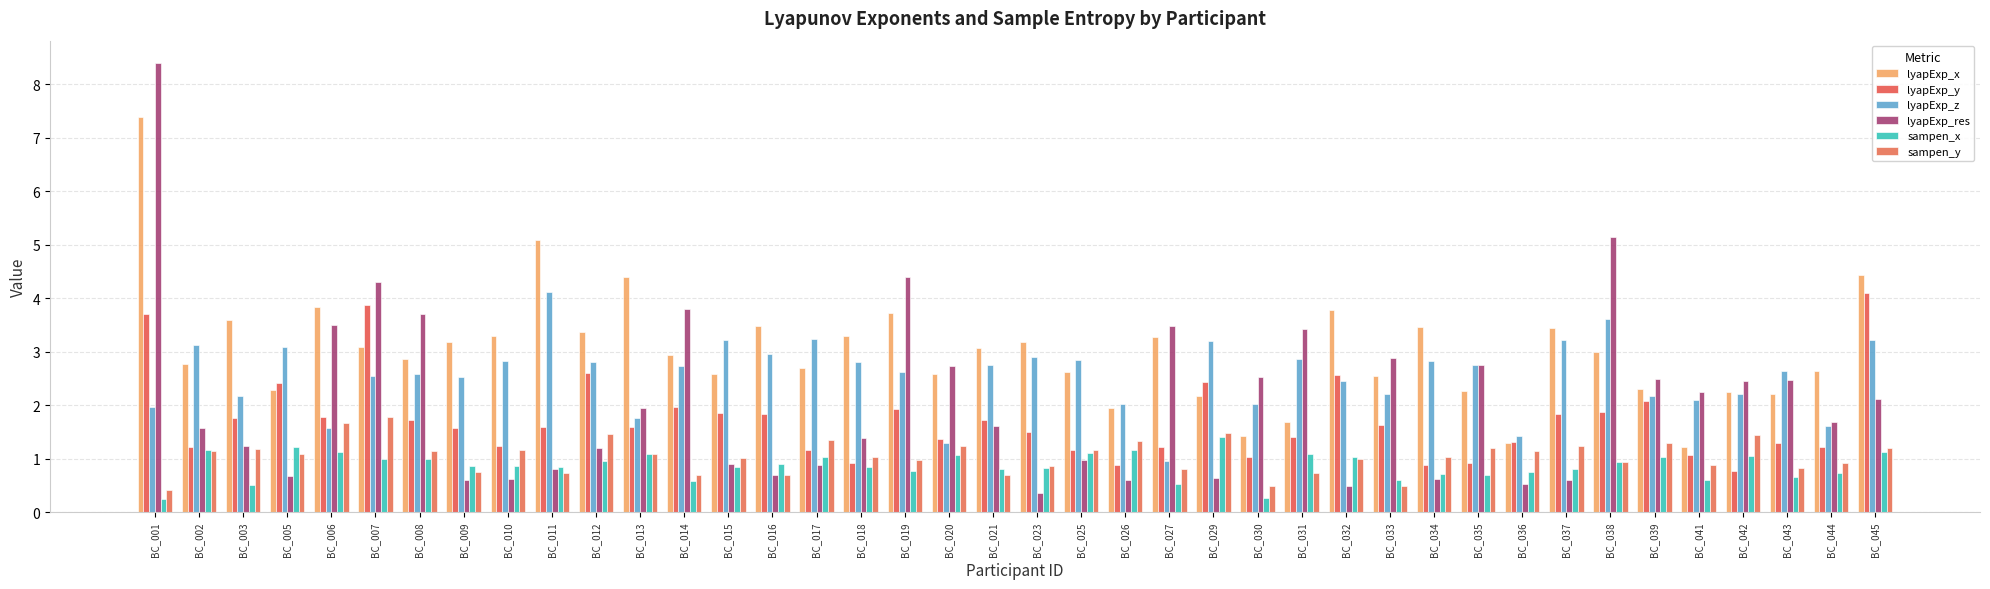

Where is sampen_x nearest to the value 0?

BC_001